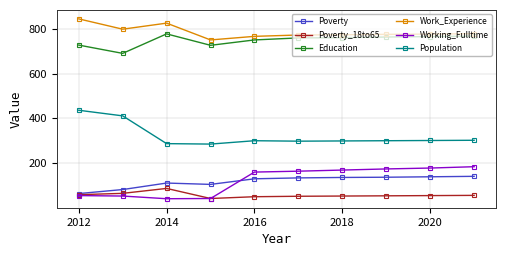

What is the highest value of the Work_Experience series?

844